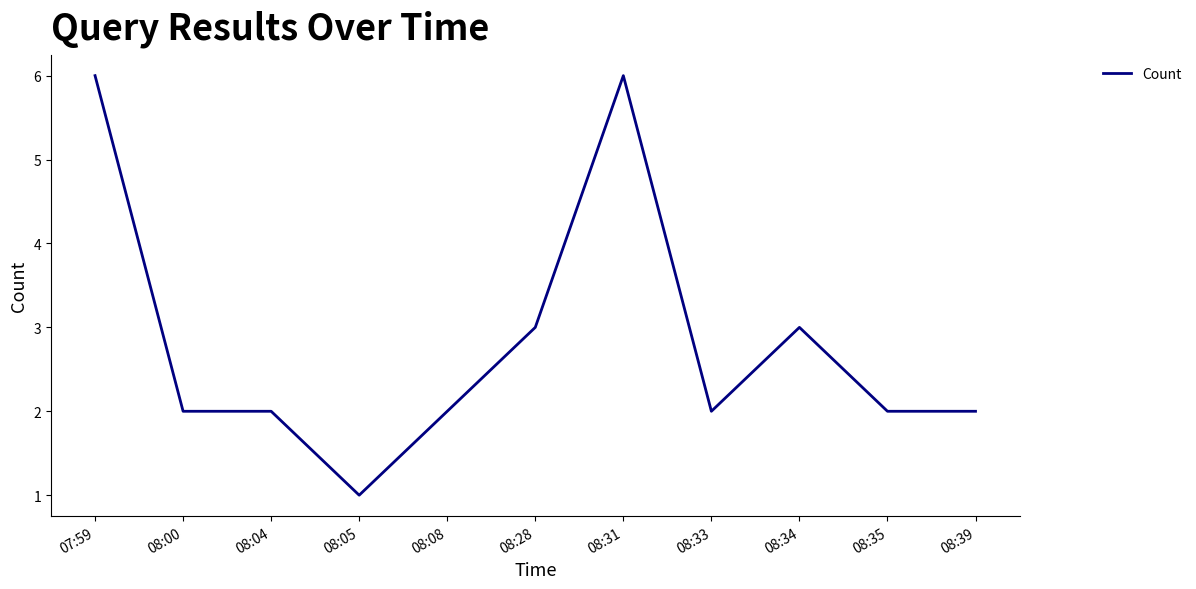

What is the average value?

3